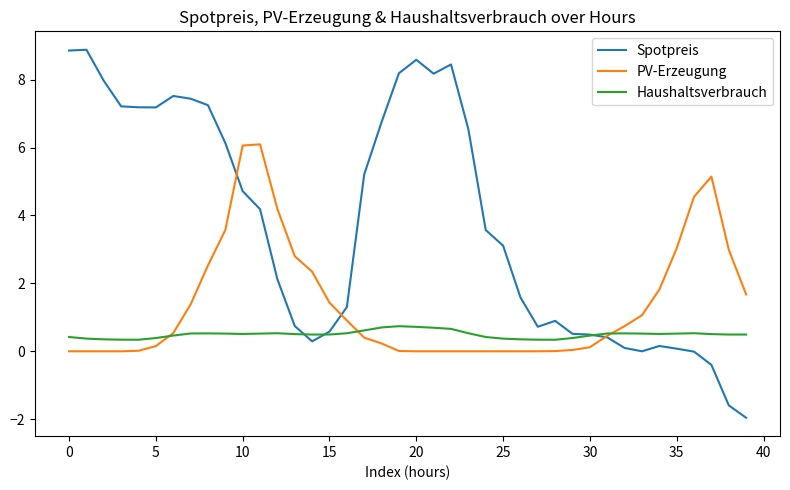

Which series has the largest total across all categories?

Spotpreis